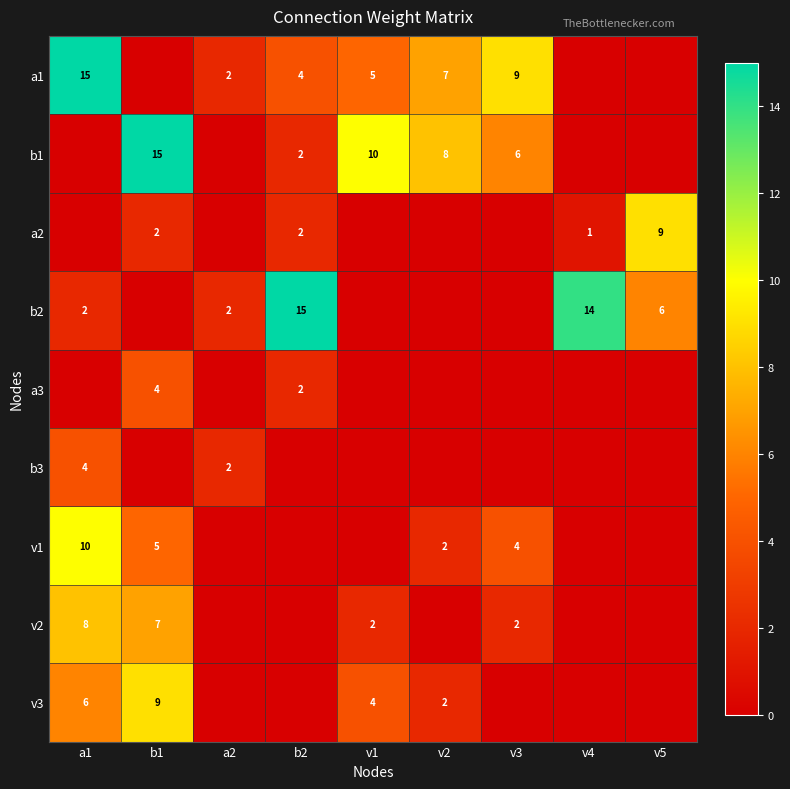

What is the maximum value shown in the chart?

15